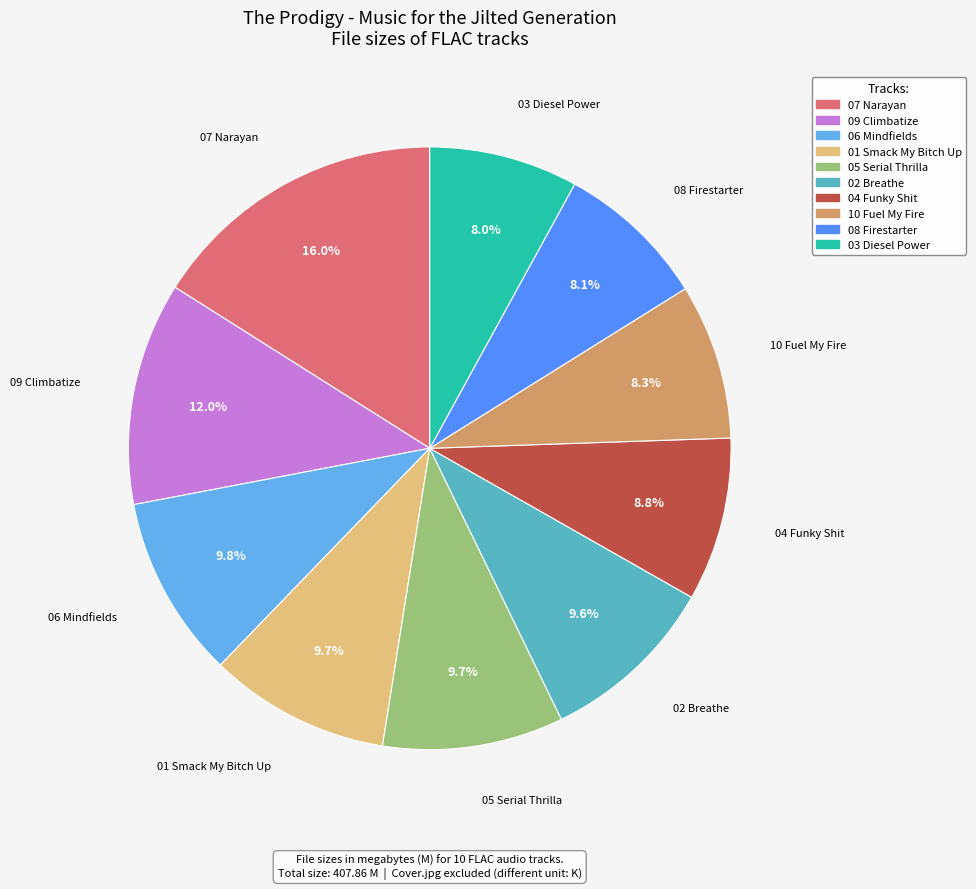

Does any single category account for the majority?

No